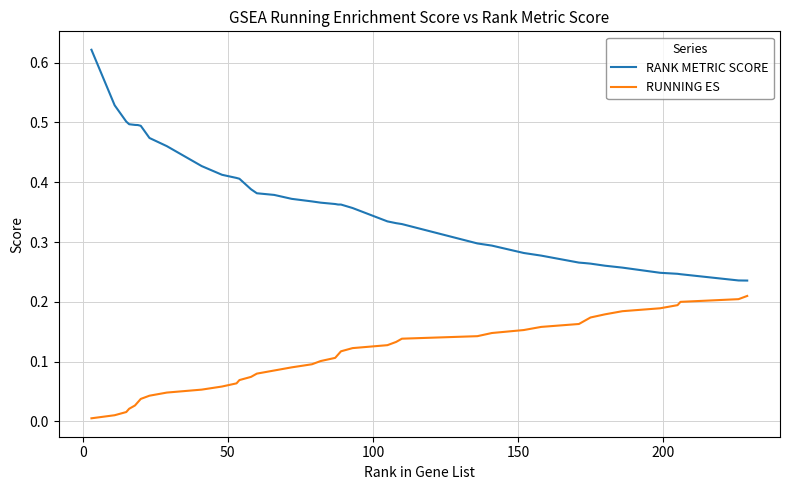

List the series in order of their peak value, highest first.

RANK METRIC SCORE, RUNNING ES